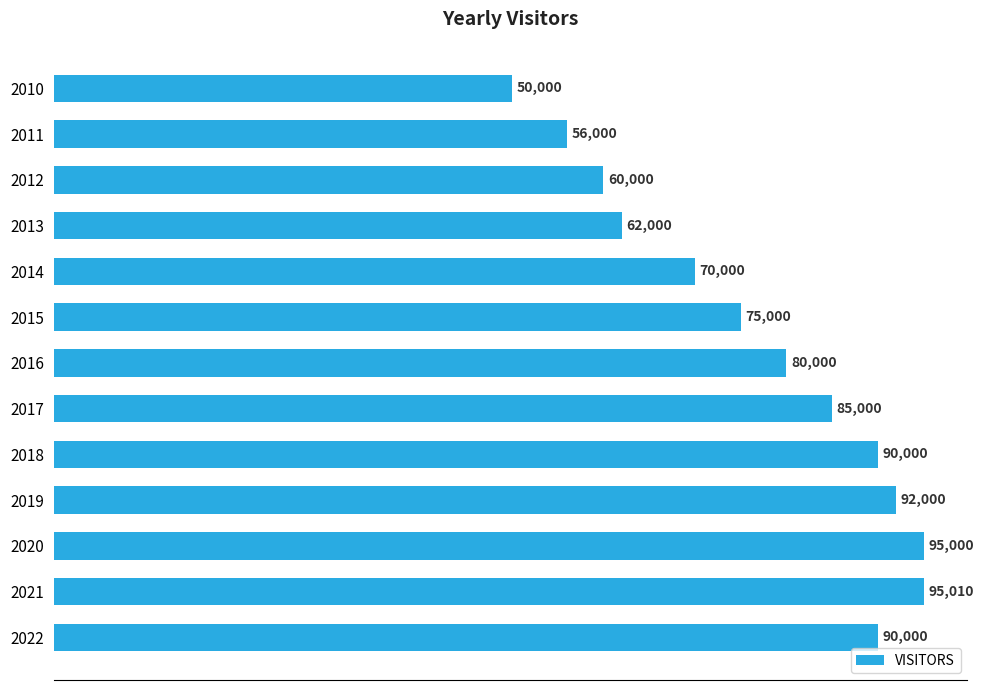

What is the maximum value shown in the chart?

95010